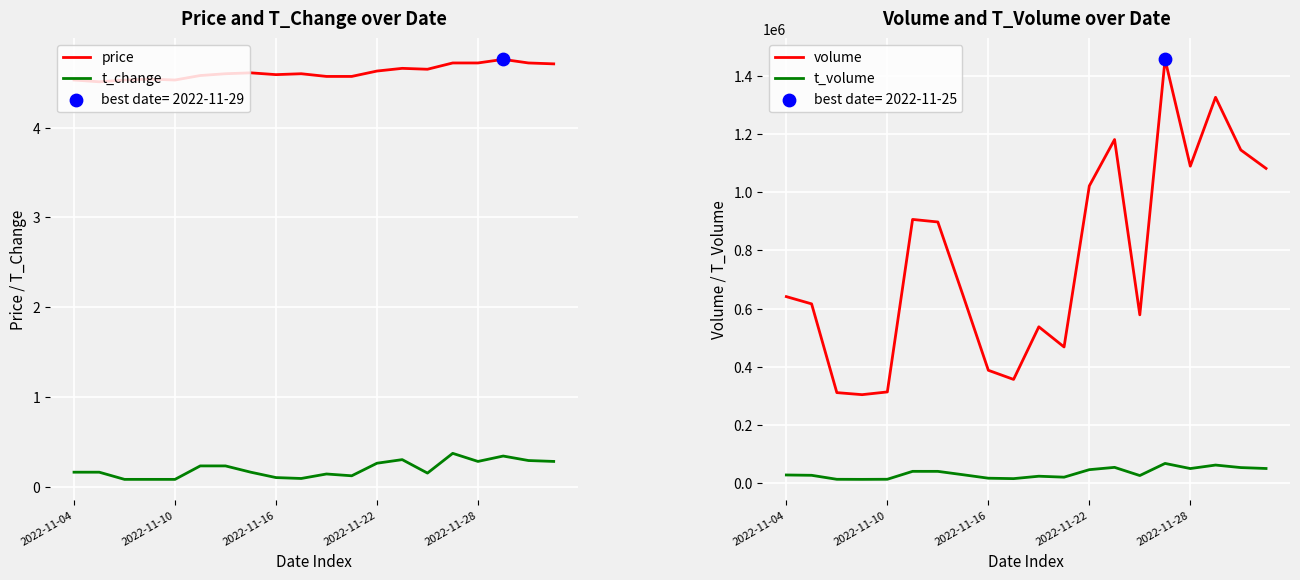

Which series contains the lowest Y value?

t_change